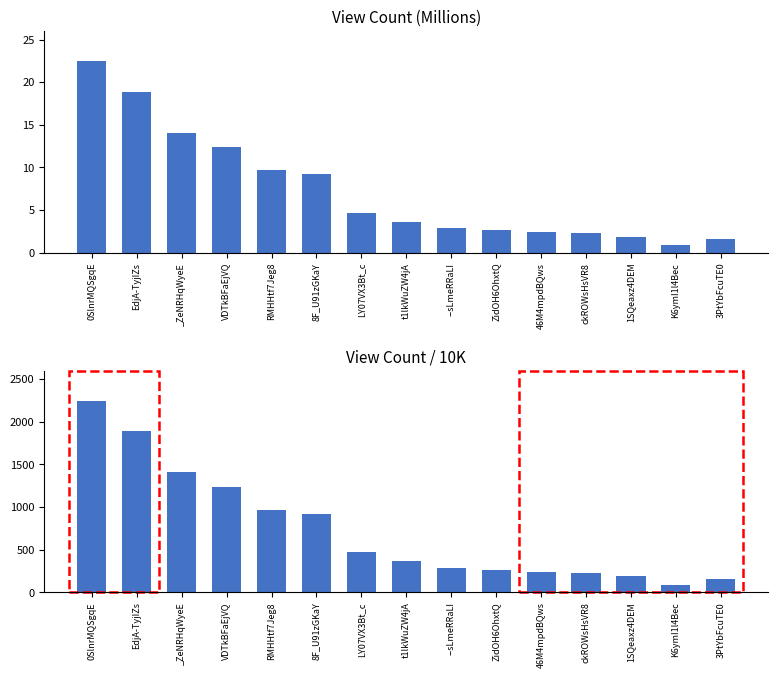

Rank the categories by viewCount / 10K value from lowest to highest.

K6ymI1l4Bec, 3PtYbFcuTE0, 1SQeaxz4DEM, ckROWsHsVR8, 46M4mpdBQws, ZidOH6OhxtQ, --sLmeRRaLI, t1lkWuZW4jA, LY07VX3Bt_c, 8F_U91zGKaY, RMHHtf7Jeg8, VDTkBFaEjVQ, _ZeNRHqWyeE, EdjA-TyjIZs, 0SlnrMQSgqE